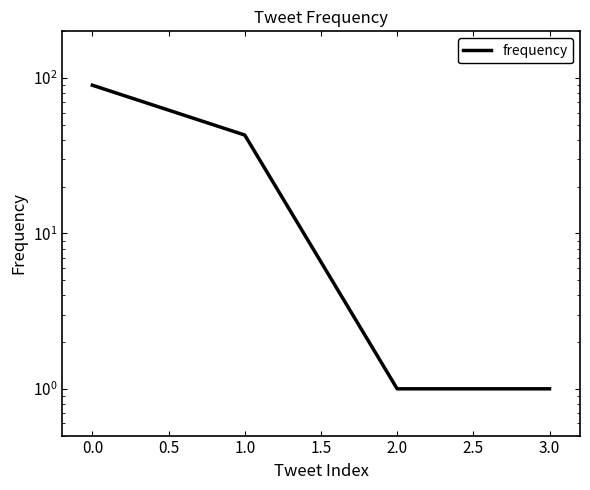

What is the difference between the maximum and minimum values?

89